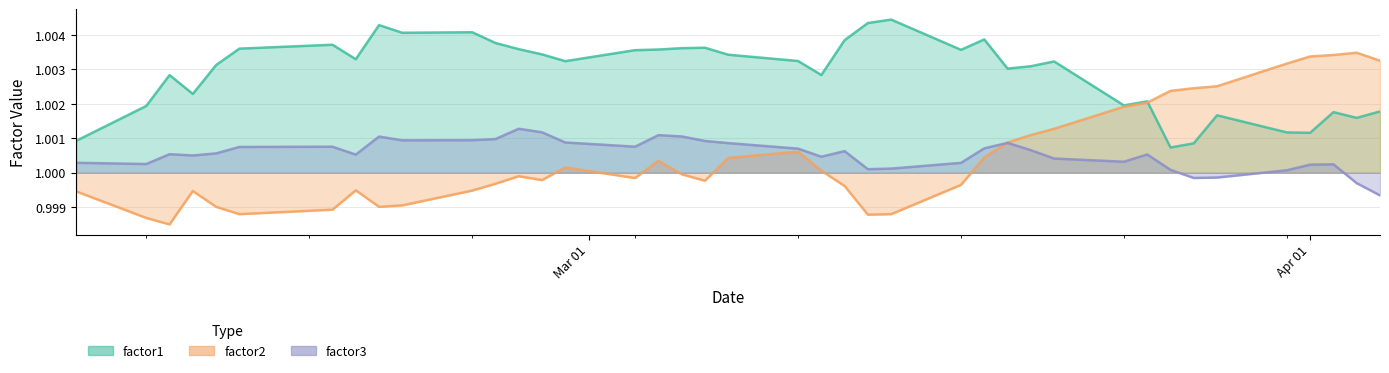

True or false: factor1 and factor3 cross at least once.

False